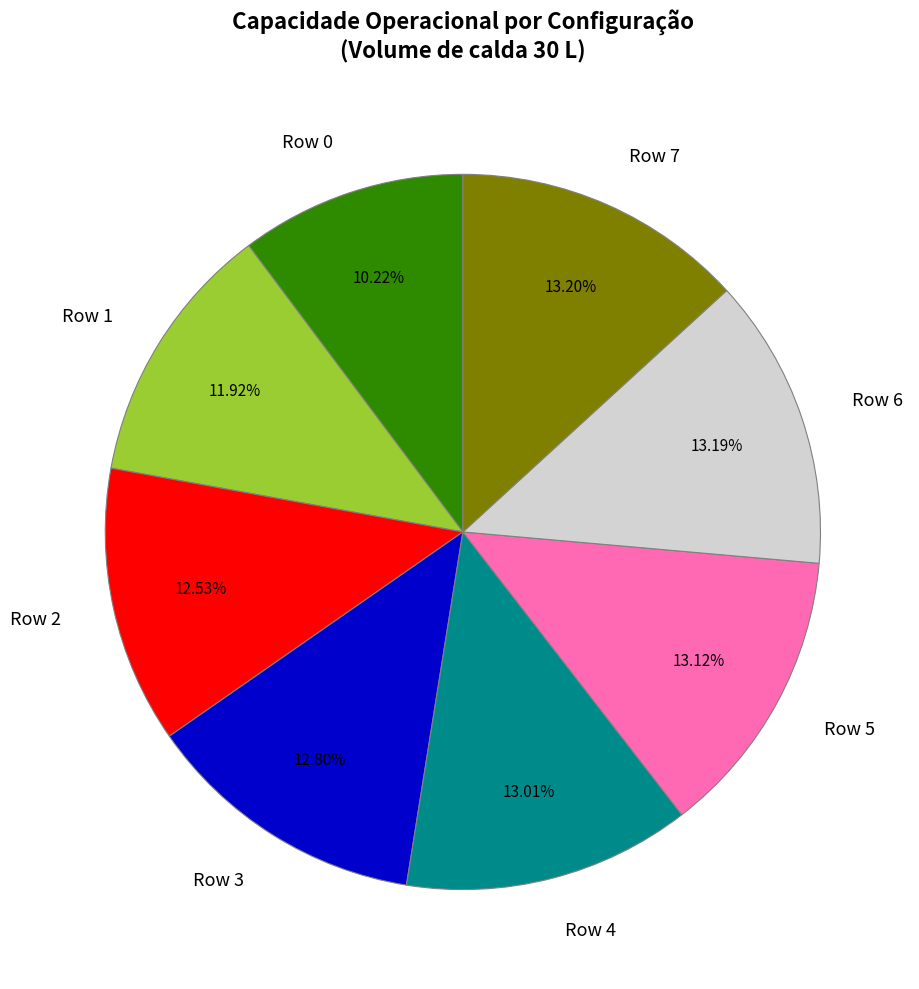

What is the ratio of the value at Row 2 to the value at Row 4?

1.0